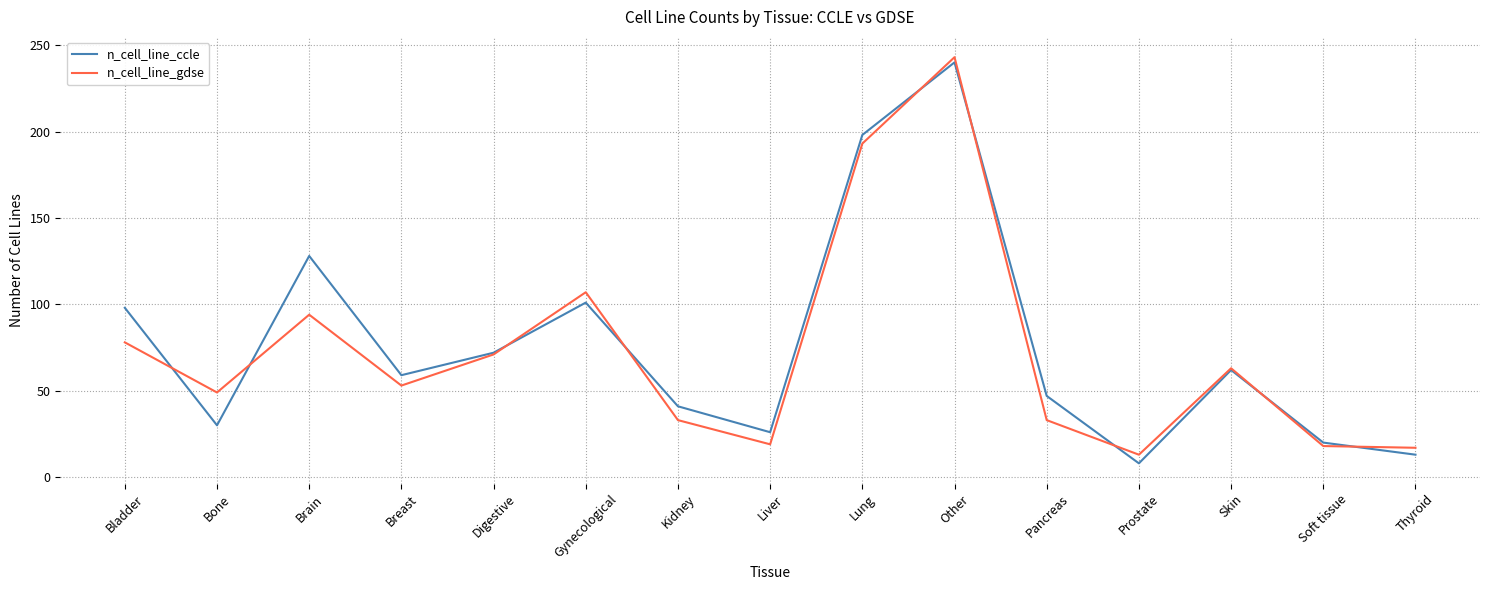

Between Brain and Thyroid, which series saw the biggest shift?

n_cell_line_ccle